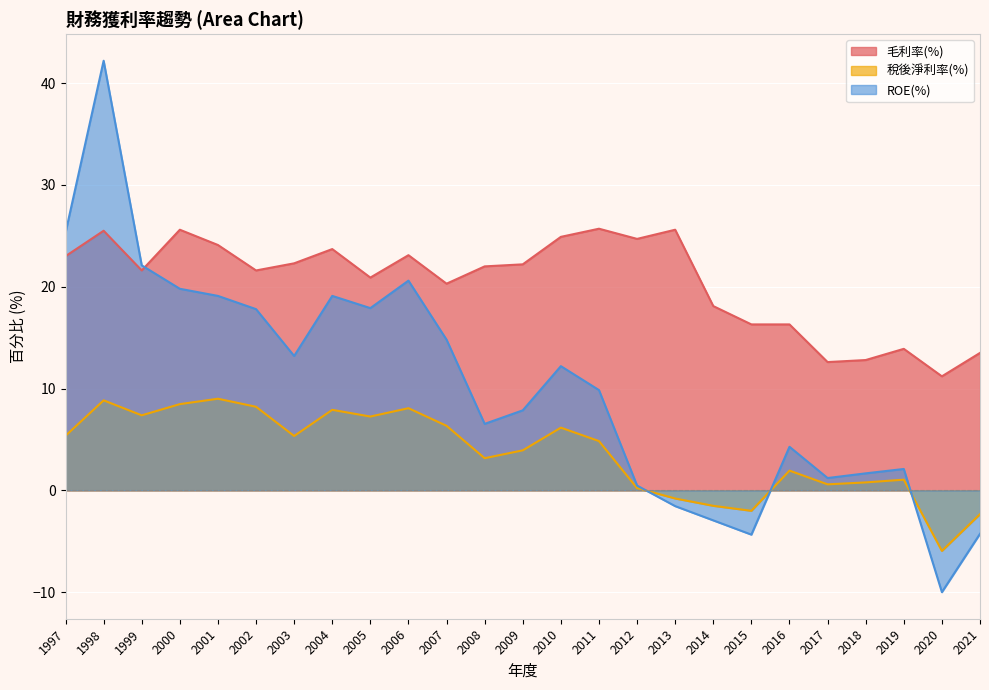

Between 2006 and 2012, which is larger?

2012